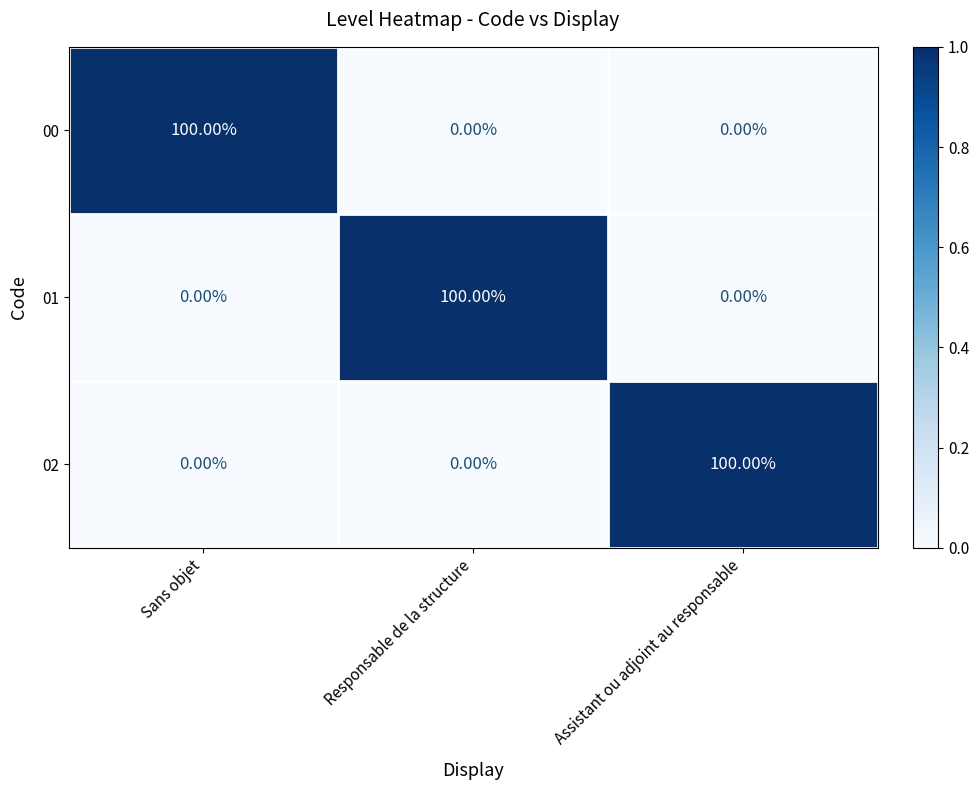

What is the spread (max minus min) of values at Sans objet?

100